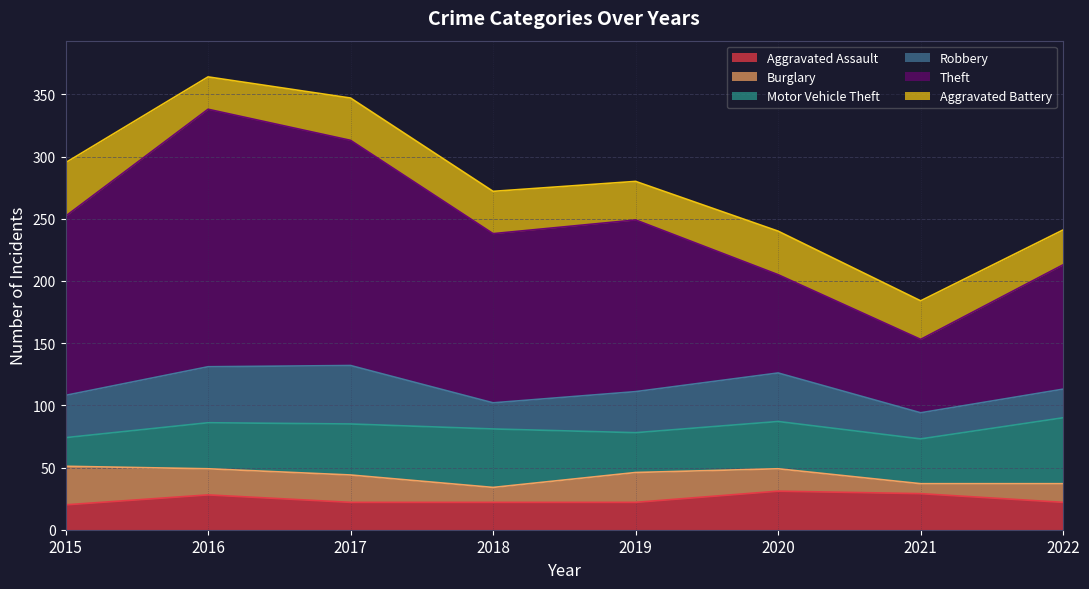

True or false: Burglary and Aggravated Battery intersect in this chart.

False